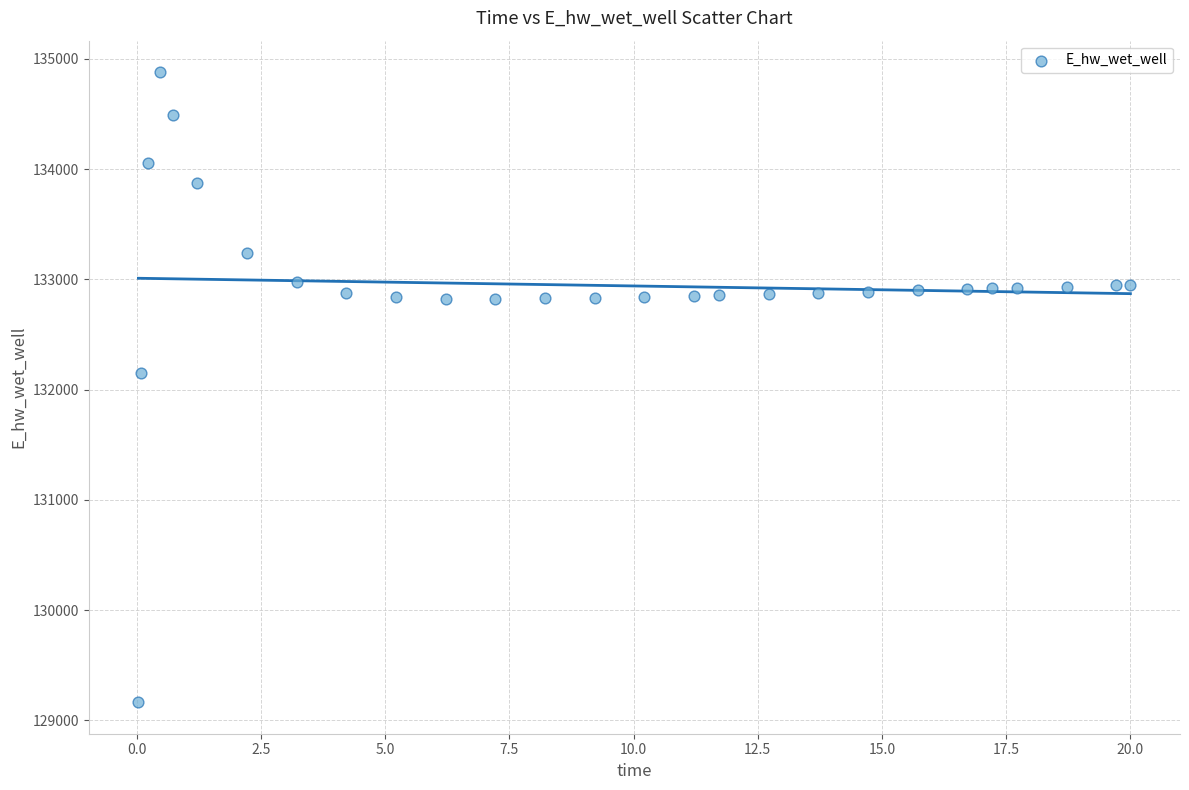

What is the range of X values (max minus min)?

20.0